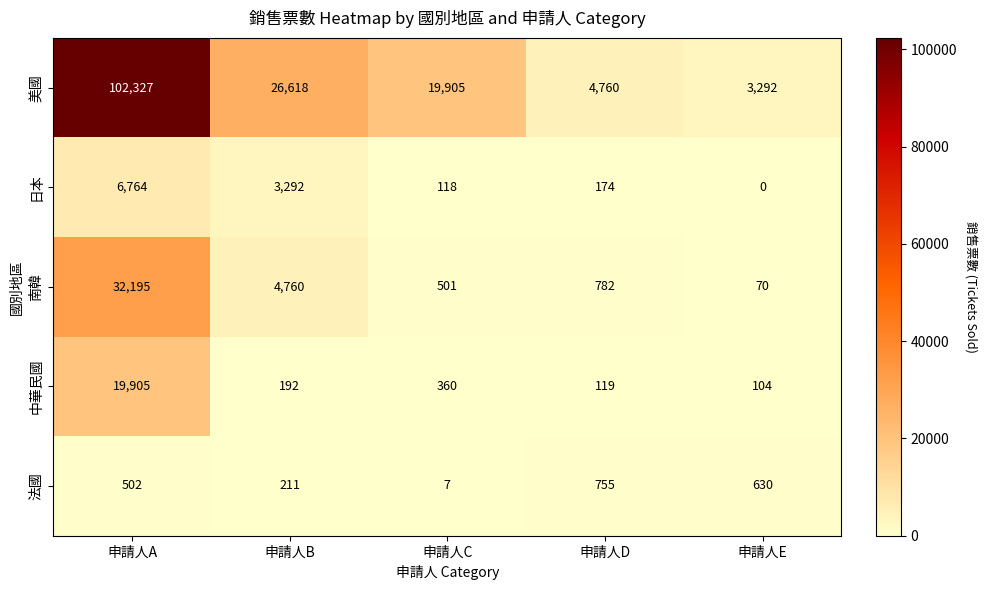

Between 申請人B and 申請人C, which series saw the biggest shift?

美國